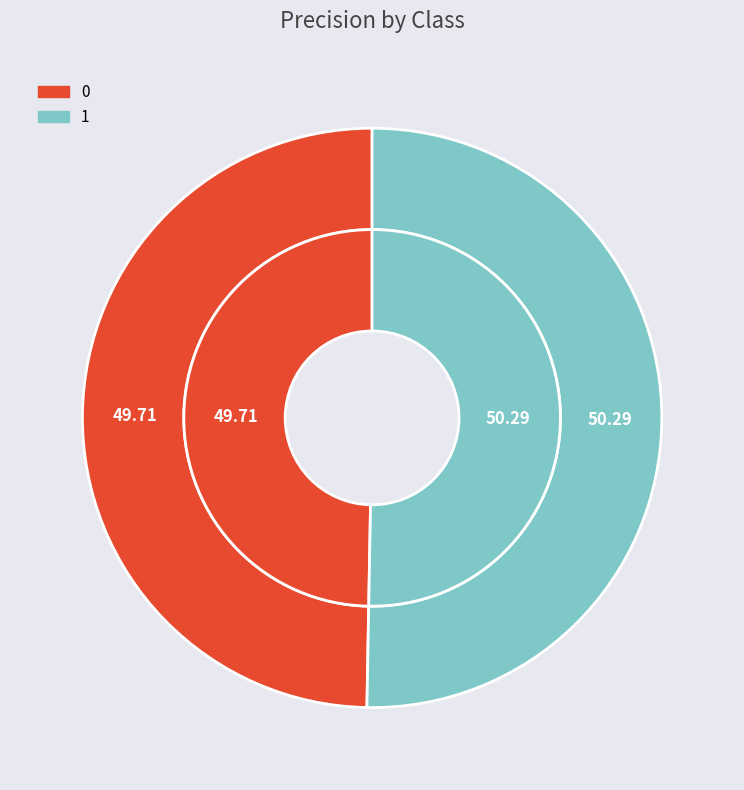

Count the number of slices in the pie.

2